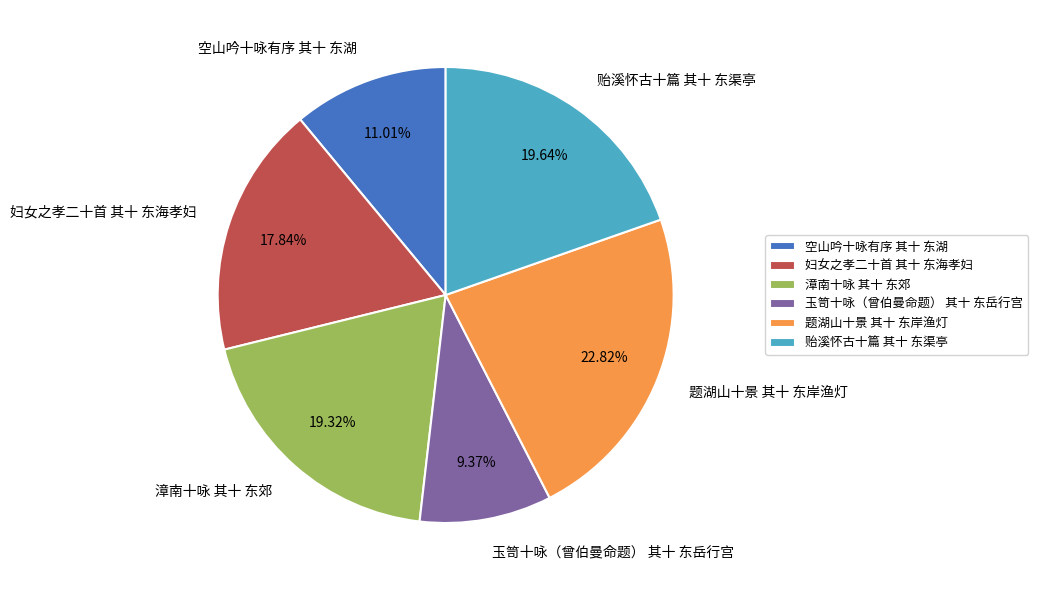

To the nearest percent, what is the difference between the 贻溪怀古十篇 其十 东渠亭 and 空山吟十咏有序 其十 东湖 slice percentages?

9%